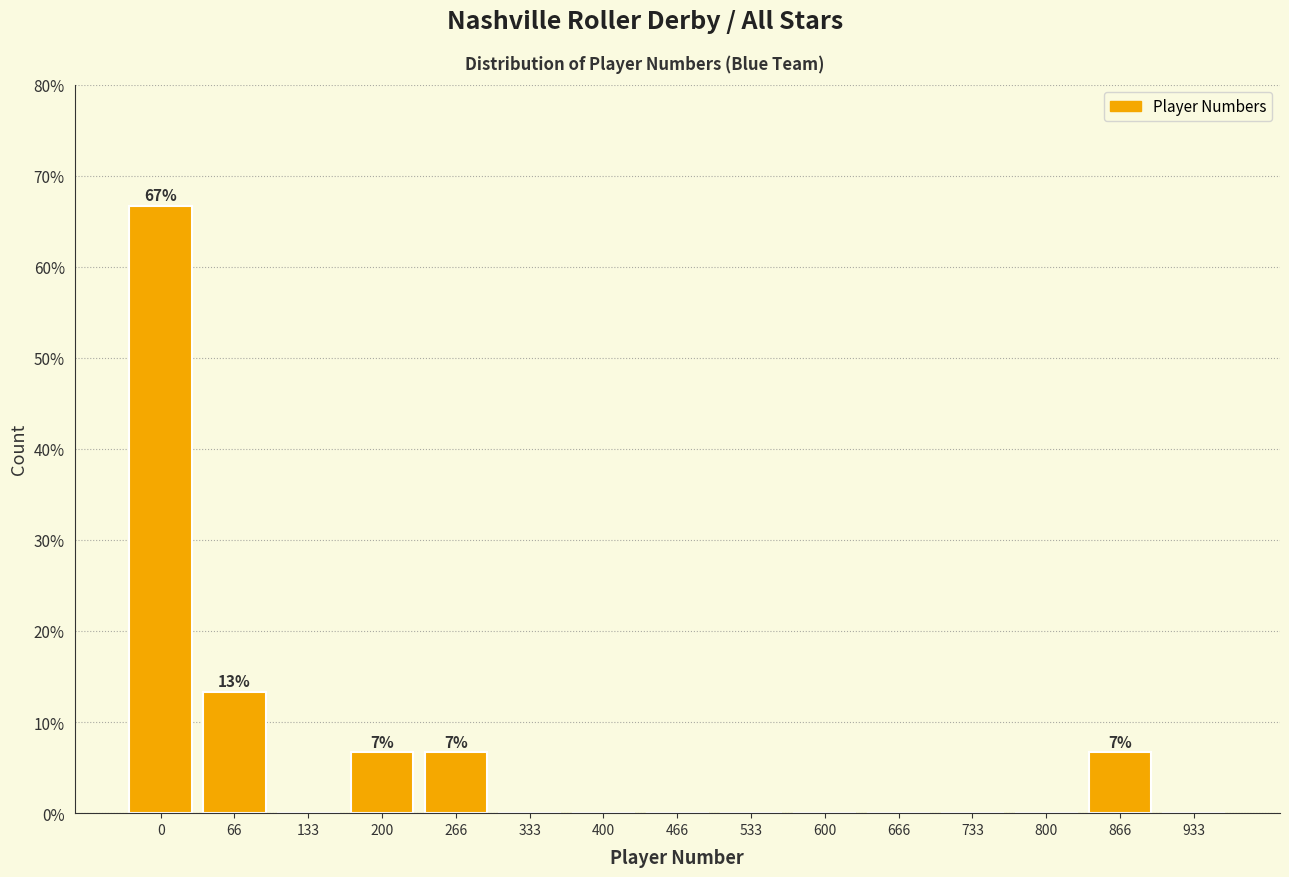

Reading left to right, list all the values displayed in this chart.

0=66.7	66=13.3	133=0.0	200=6.7	266=6.7	333=0.0	400=0.0	466=0.0	533=0.0	600=0.0	666=0.0	733=0.0	800=0.0	866=6.7	933=0.0